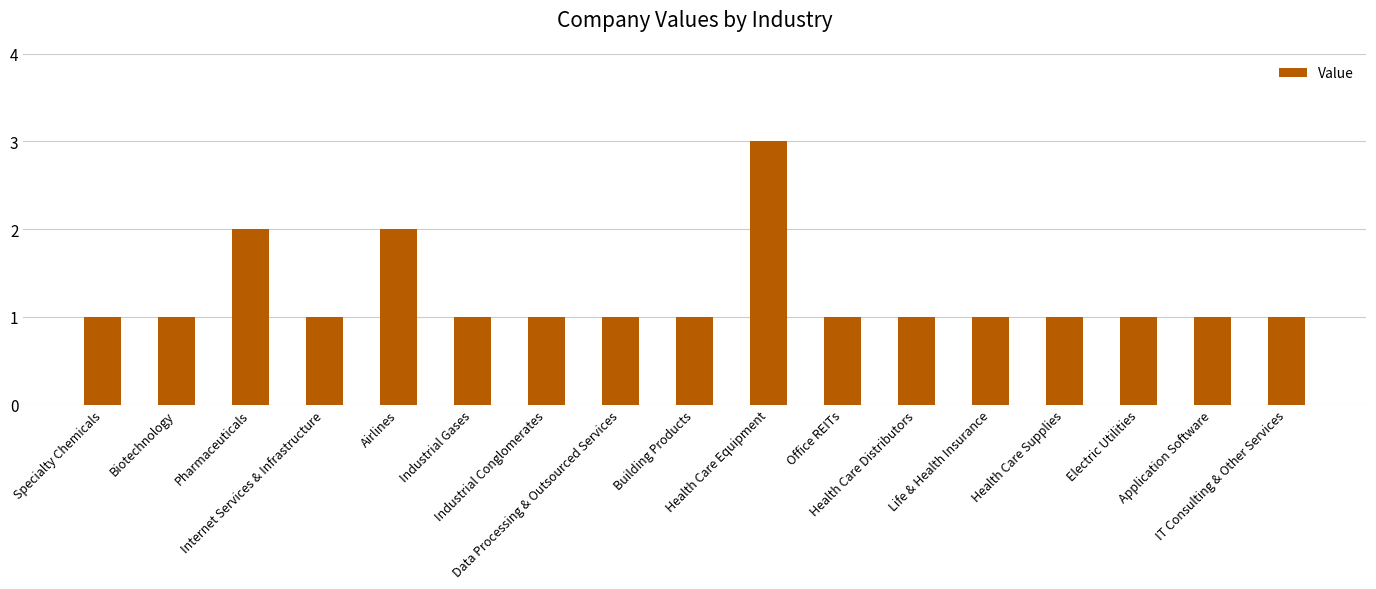

Are the bars horizontal?

No